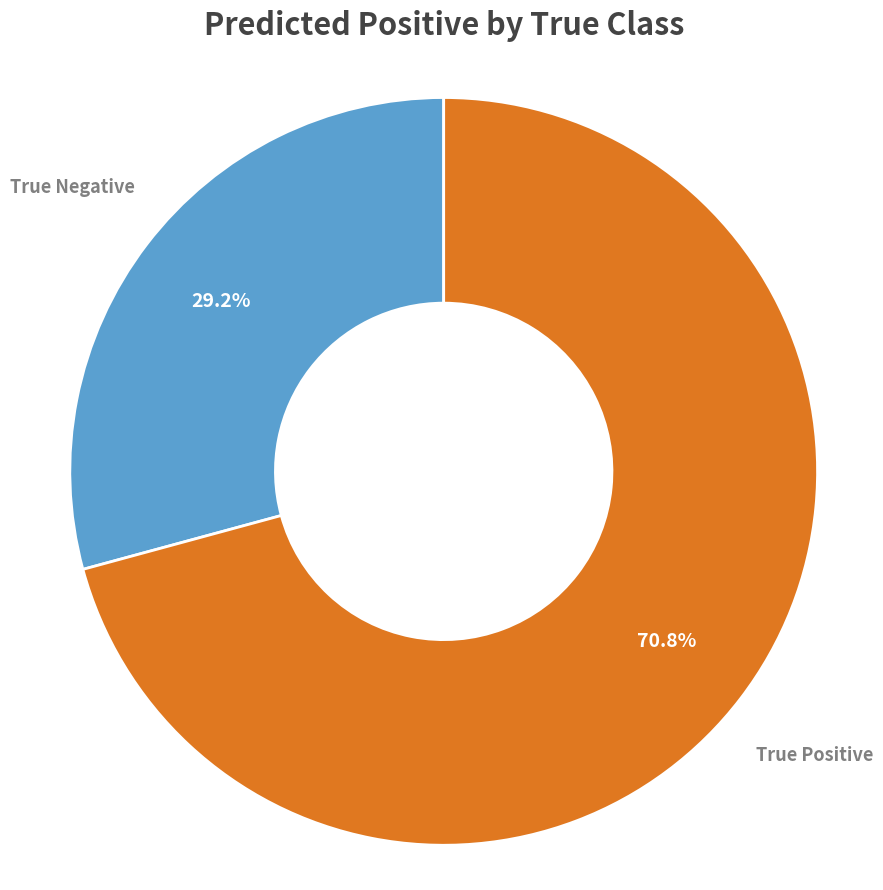

To the nearest percent, what is the difference between the True Negative and True Positive slice percentages?

42%